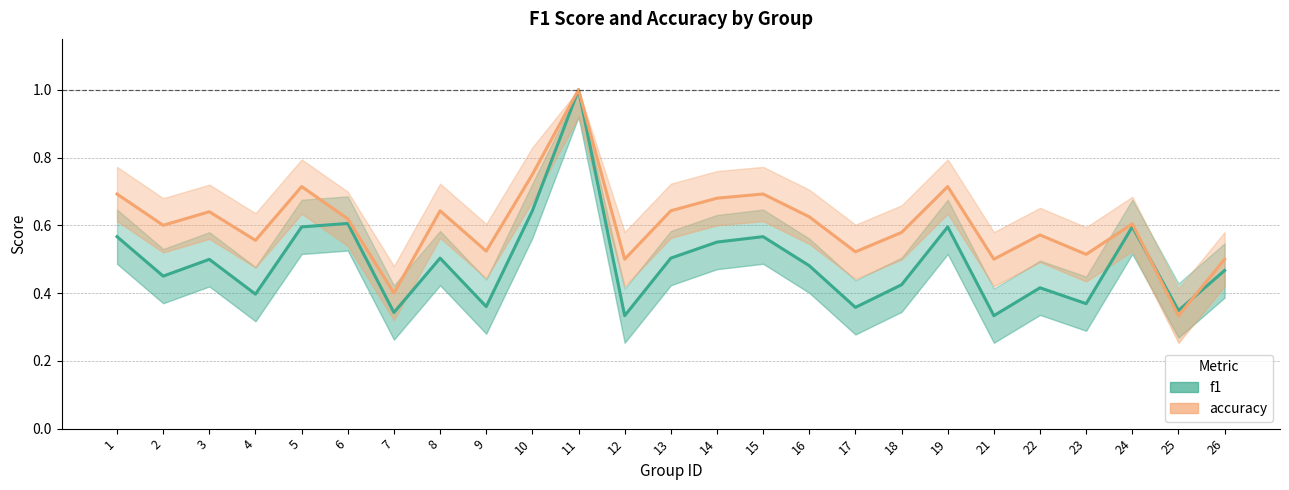

Rank the categories by f1 value from lowest to highest.

12, 21, 7, 25, 17, 9, 23, 4, 22, 18, 2, 26, 16, 3, 8, 13, 14, 1, 15, 5, 19, 24, 6, 10, 11